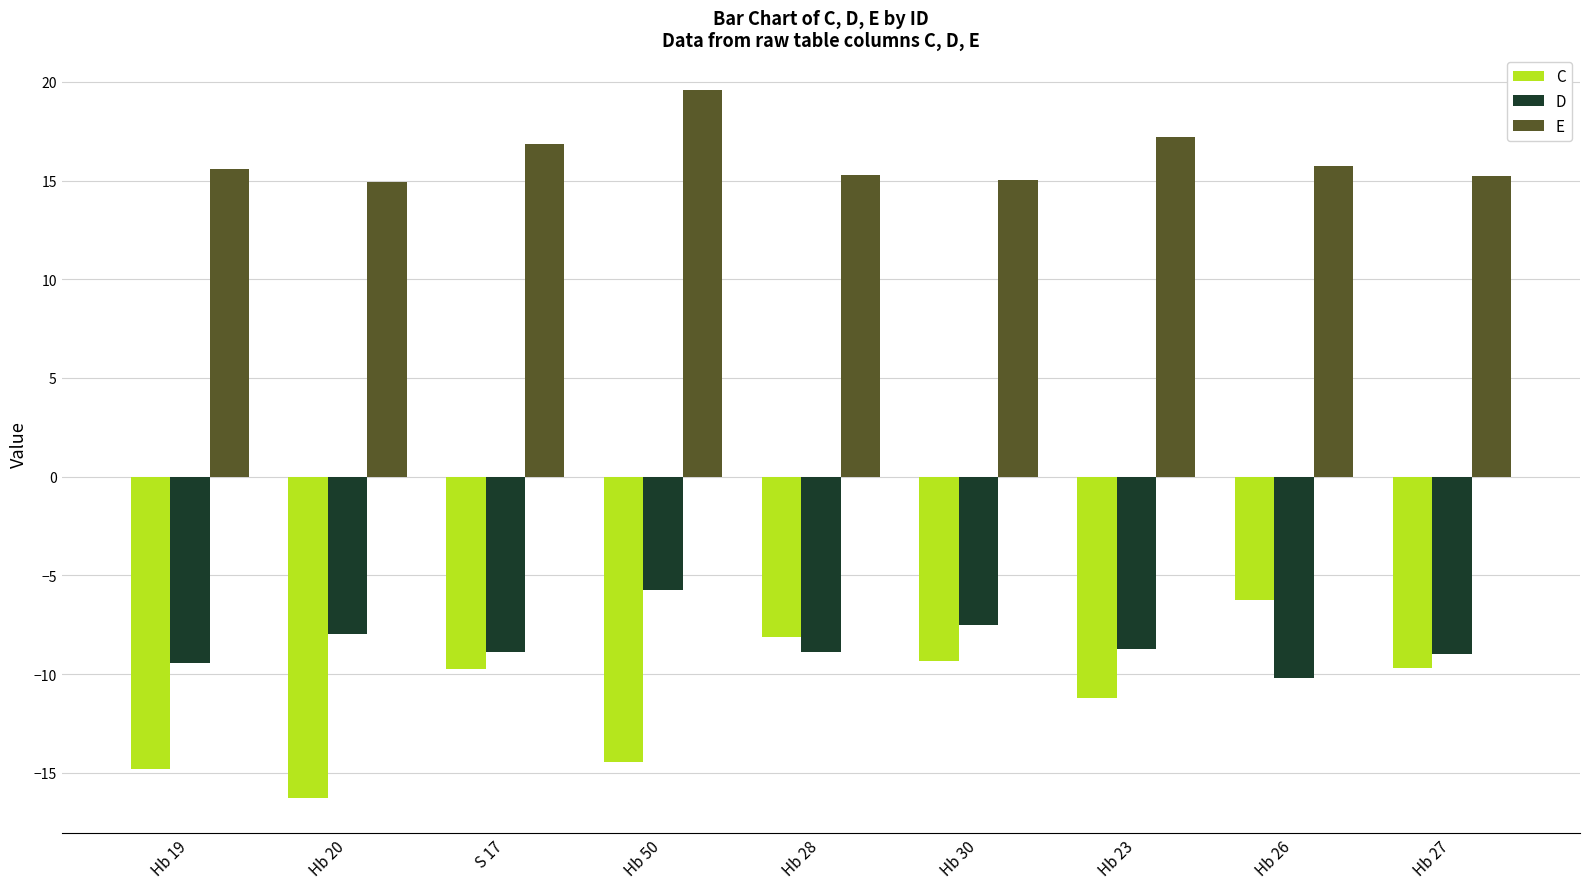

What value does the D series have at Hb 19?

-9.5